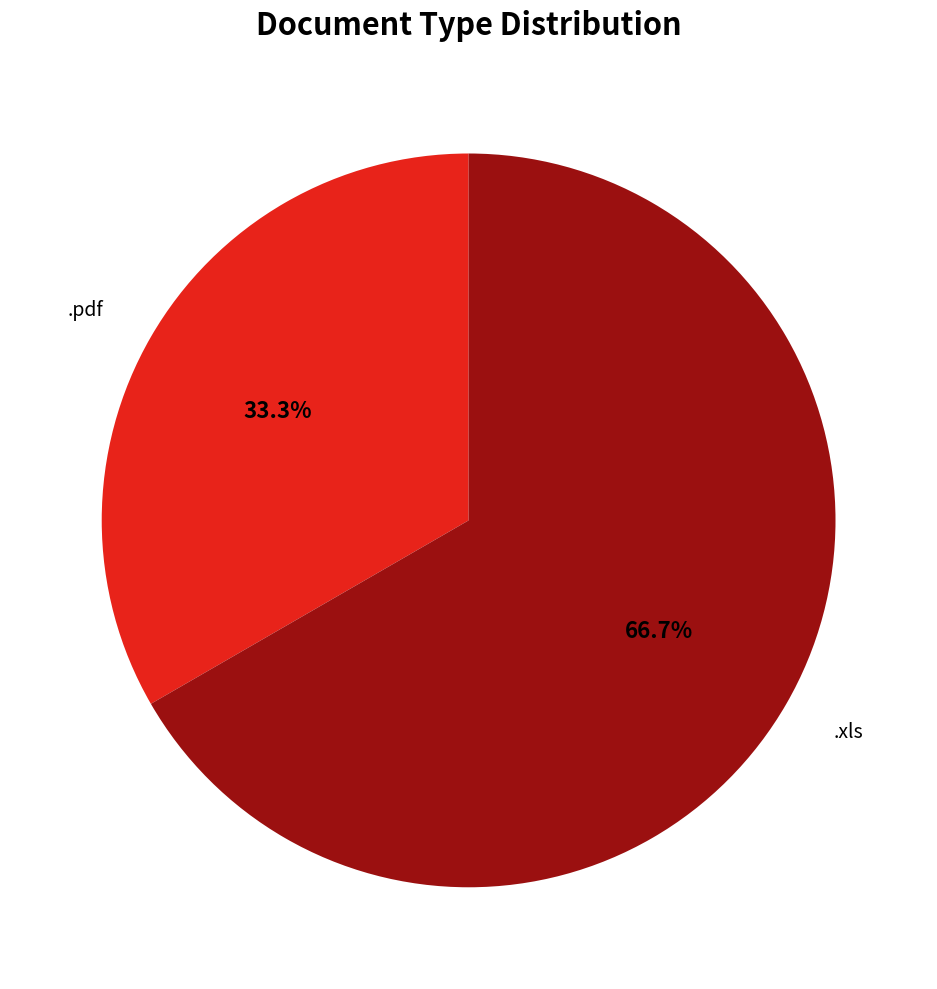

What is the ratio of the value at .xls to the value at .pdf?

2.0